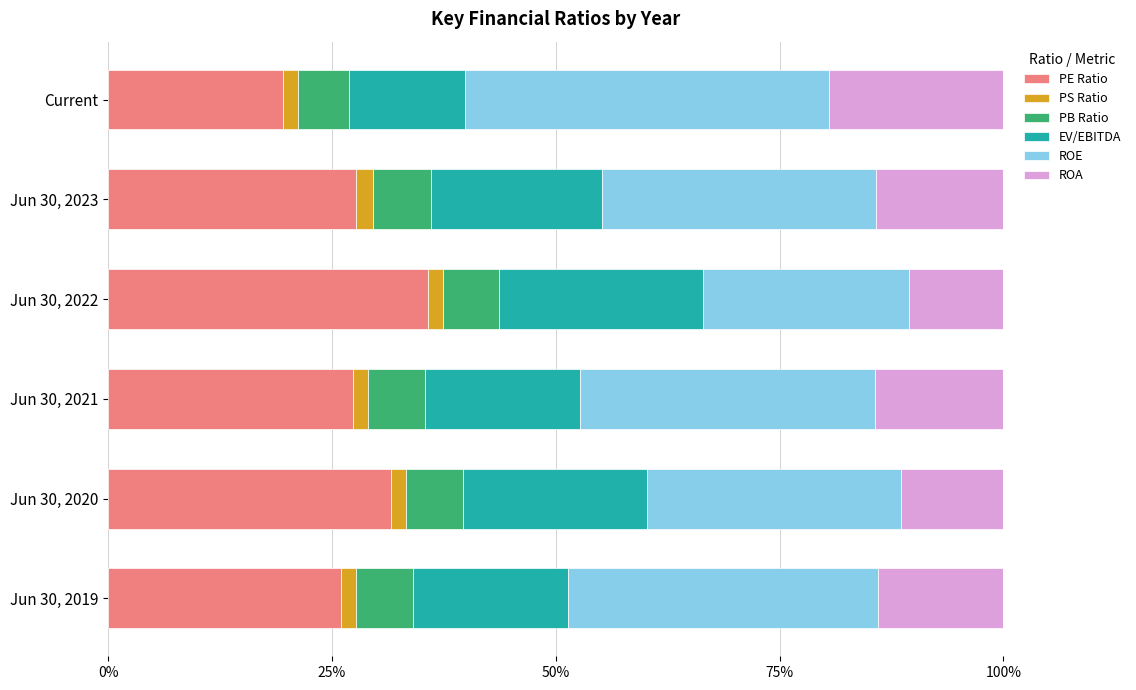

What is the maximum value for PE Ratio?

35.7